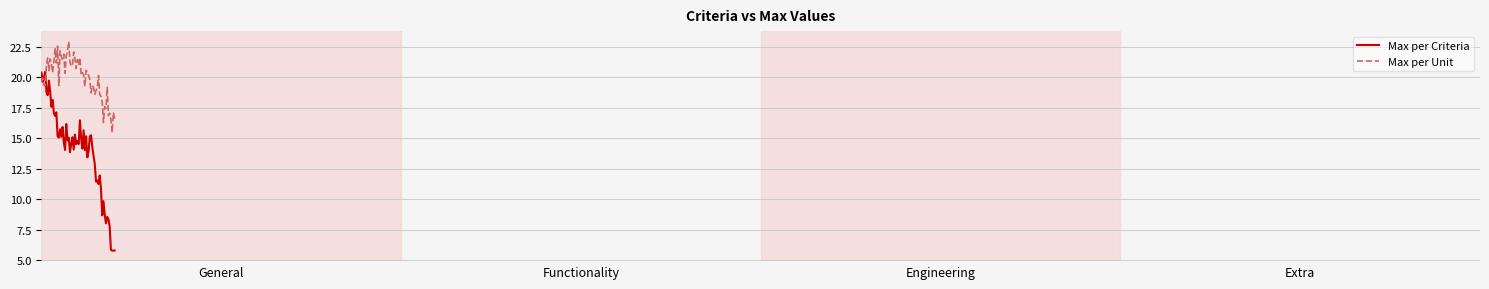

True or false: Max per Unit and Max per Criteria intersect in this chart.

True